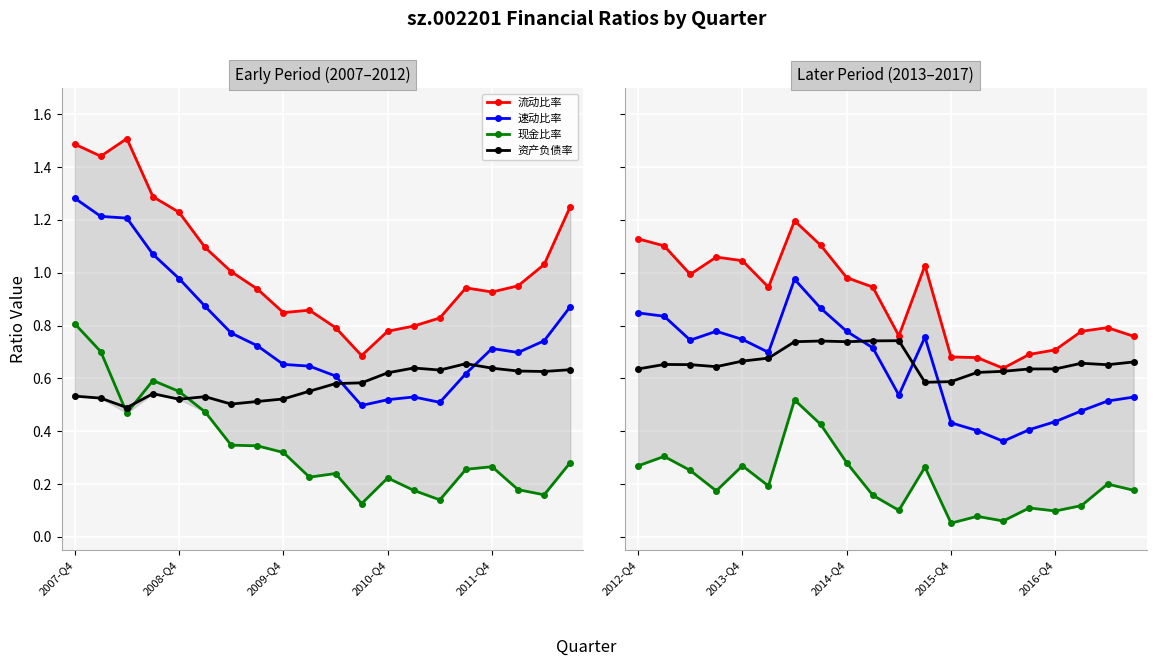

Does the chart display data point markers on the line(s)?

Yes